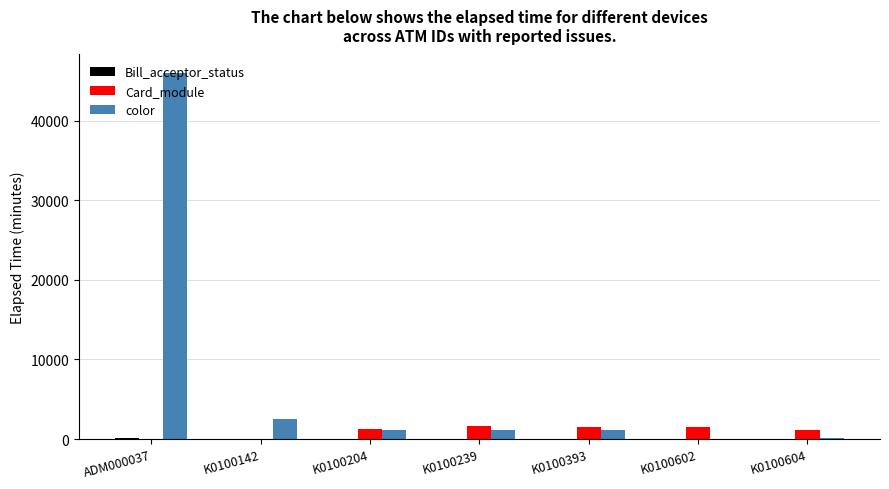

What is the greatest value displayed?

46034